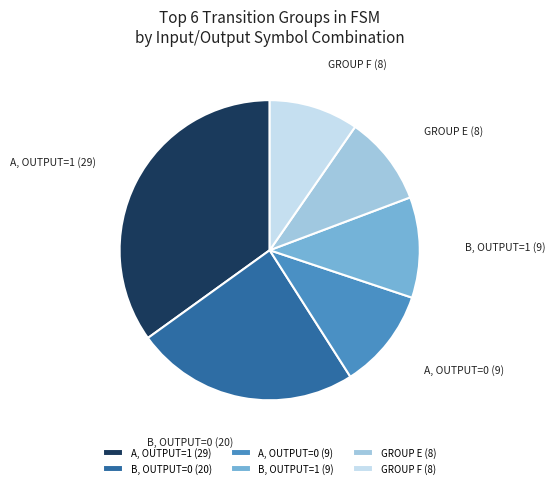

Do B, OUTPUT=1 (9) and A, OUTPUT=1 (29) together represent more than half of the pie?

No